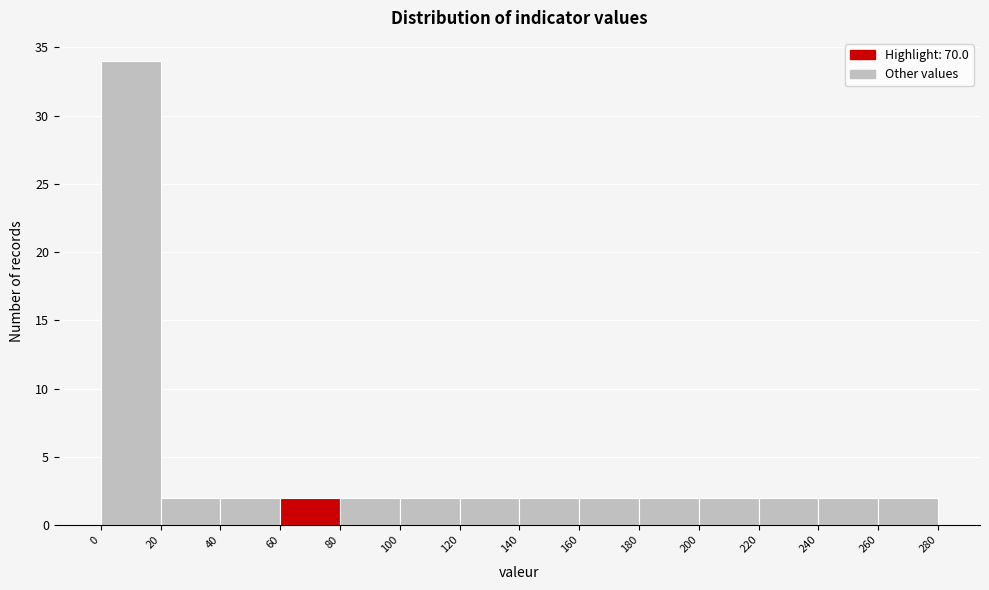

Reading left to right, transcribe this chart: for each bar, give the range it covers on the x-axis and its height. The values are not printed on the chart, so give them approximately, as read against the axis.

0 to 20: 34
20 to 40: 2
40 to 60: 2
60 to 80: 2
80 to 100: 2
100 to 120: 2
120 to 140: 2
140 to 160: 2
160 to 180: 2
180 to 200: 2
200 to 220: 2
220 to 240: 2
240 to 260: 2
260 to 280: 2